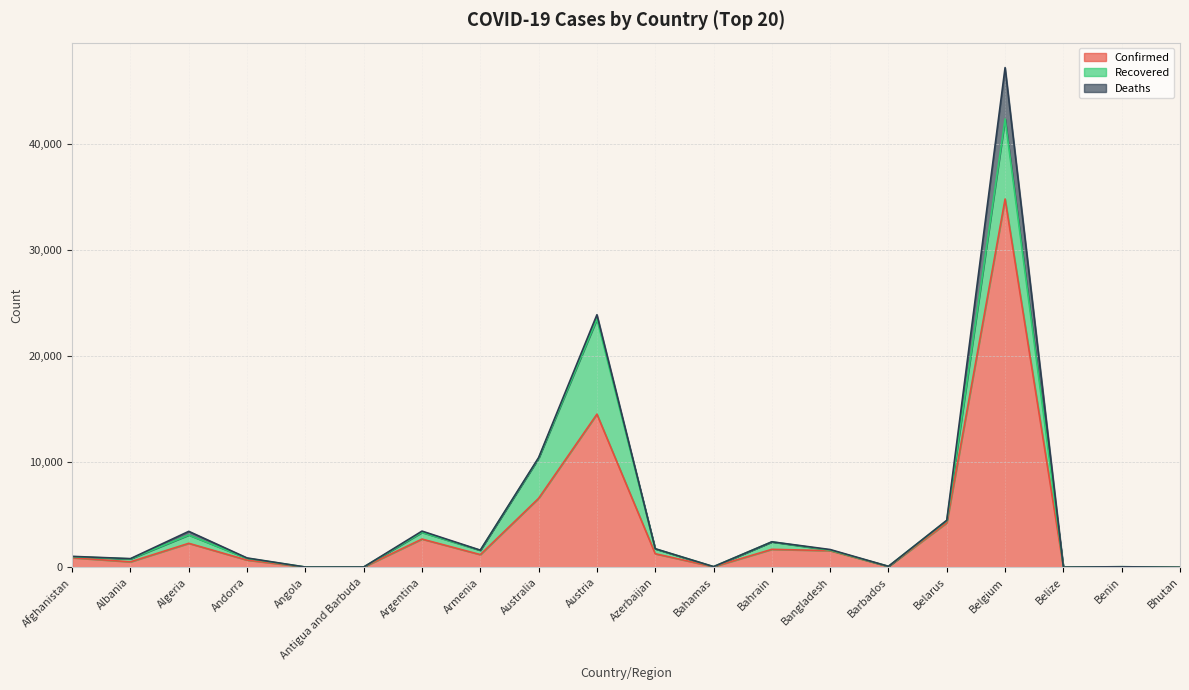

Which series has the largest range (max minus min)?

Confirmed